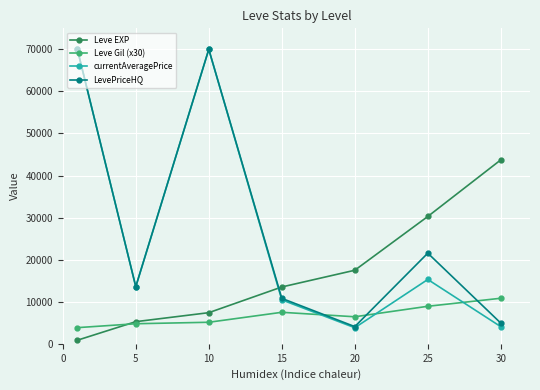

What is the minimum value for Leve EXP?

853.3